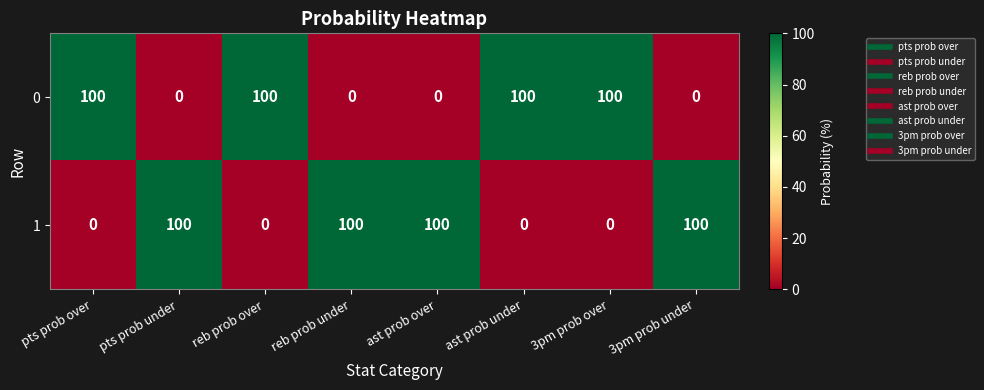

What is the sum of the 0 values at 3pm prob under and 3pm prob over?

100